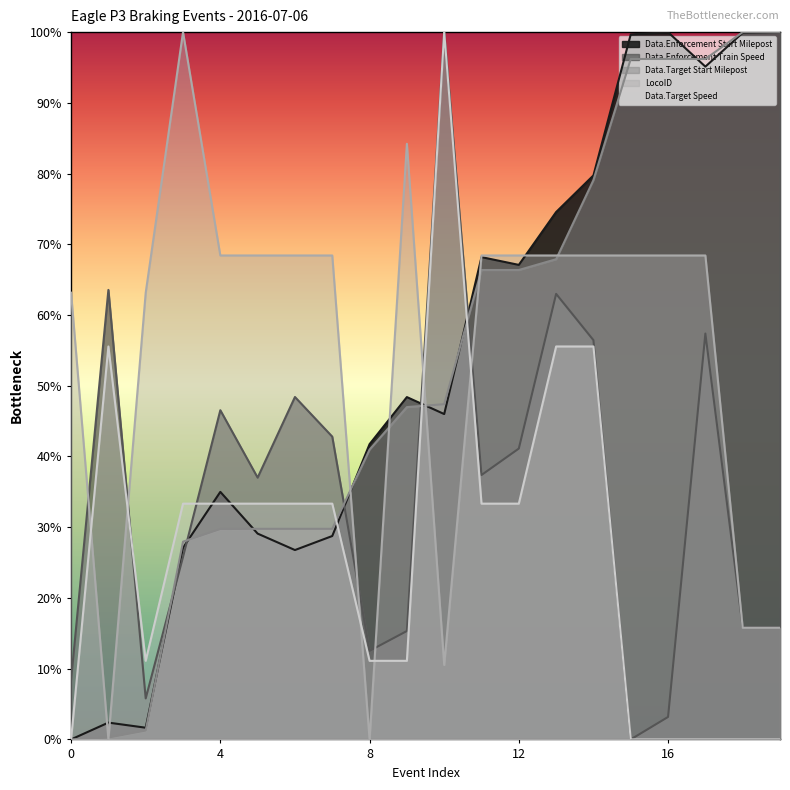

At 5, list the series in order from largest to smallest.

LocoID, Data.Enforcement Train Speed, Data.Target Speed, Data.Target Start Milepost, Data.Enforcement Start Milepost